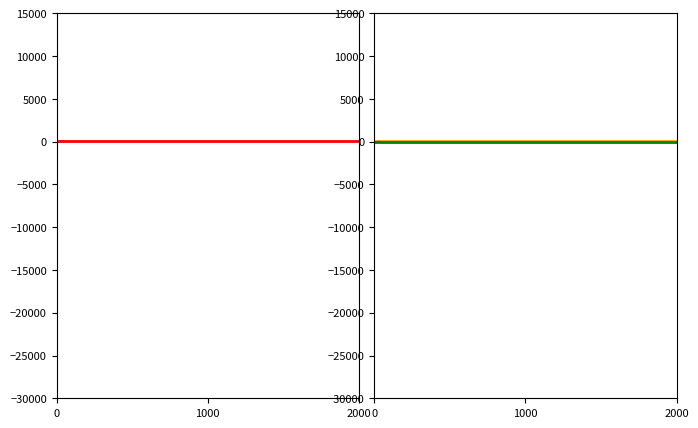

How many data points in value are above 50?

19